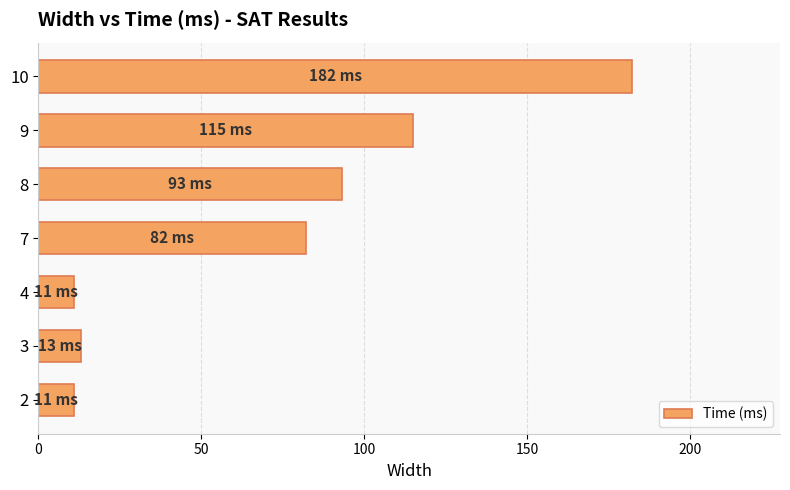

Between 8 and 7, which is larger?

8